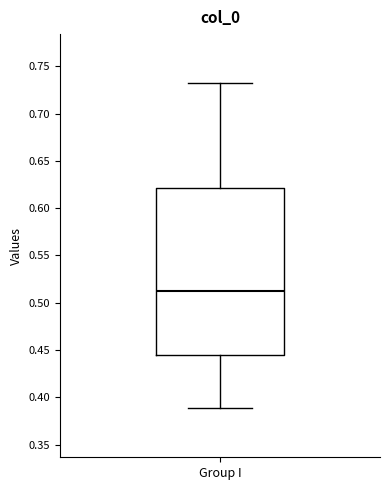

Where is the upper edge of the box for Group I on the y-axis? The values are not printed on the chart, so give them approximately, as read against the axis.

0.620